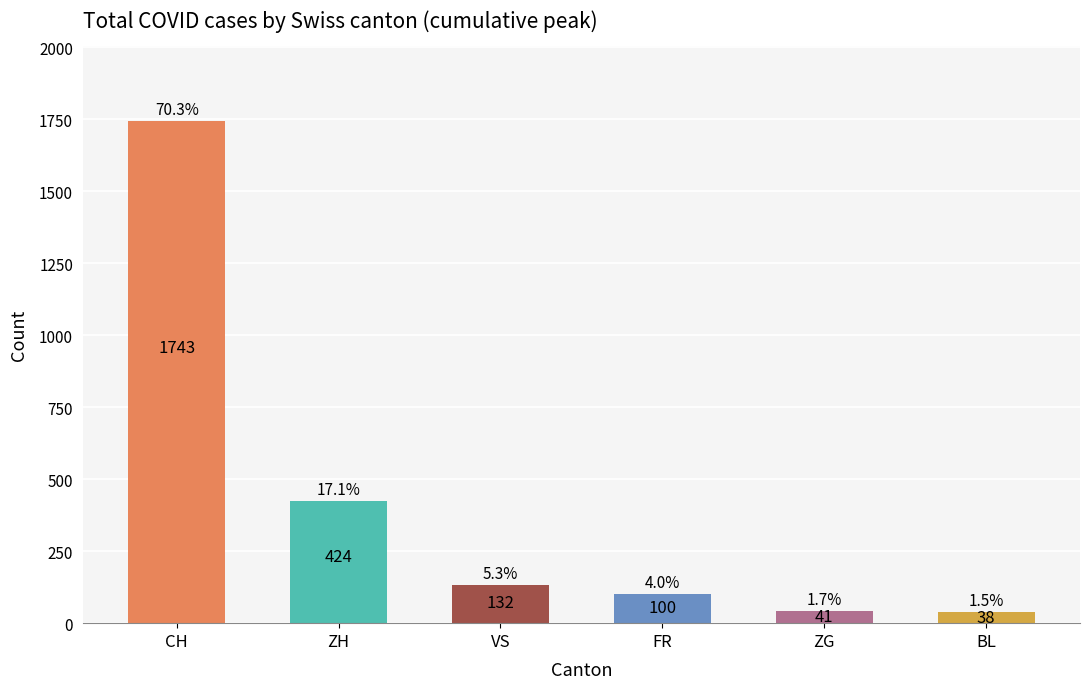

Where does the data first go above 132?

CH